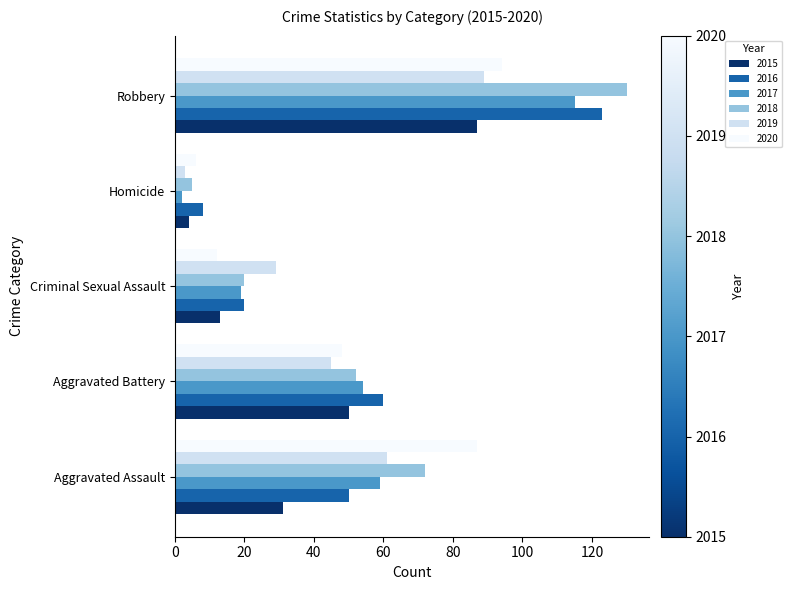

At which label is 2018 closest to 67?

Aggravated Assault